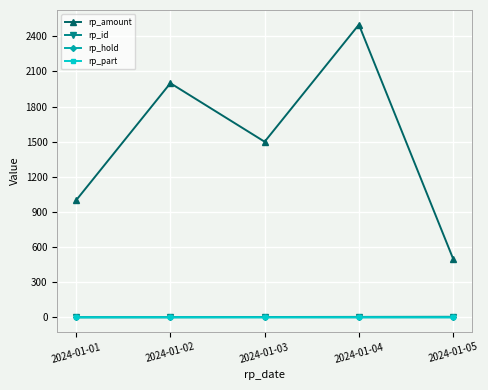

True or false: rp_hold has more than 2 interior local peaks.

False